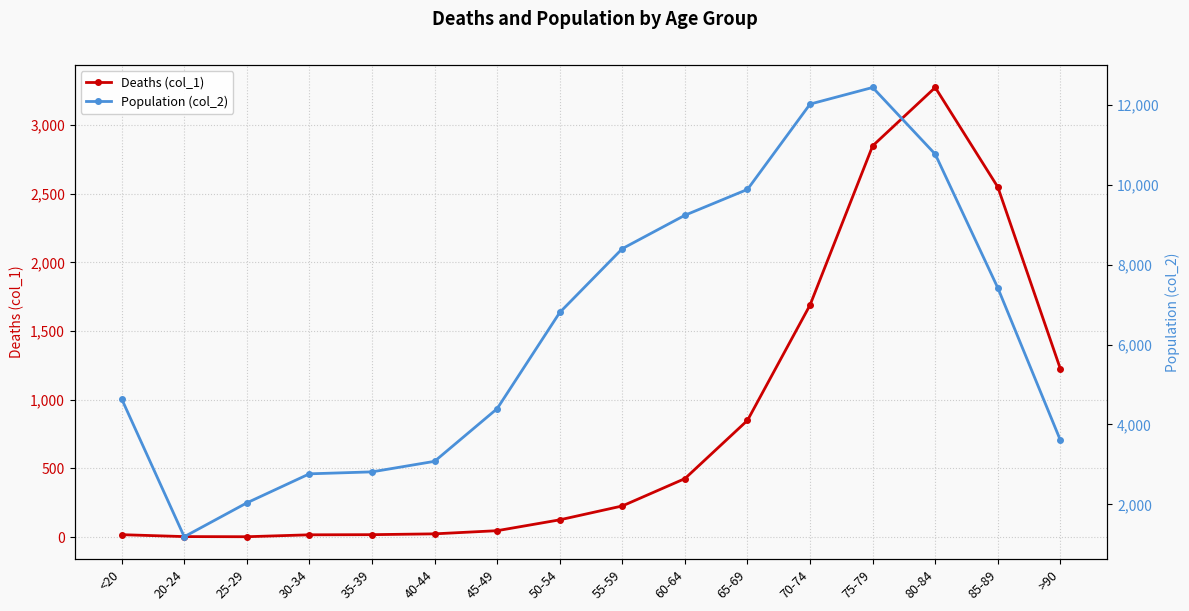

What value does the Population (col_2) series have at 45-49, to the nearest 10?

4400